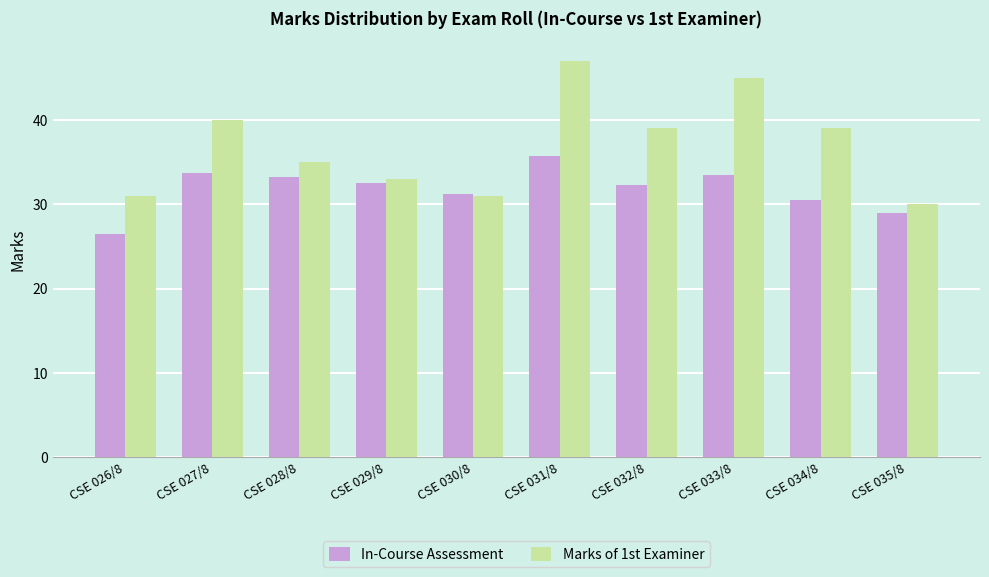

True or false: Marks of 1st Examiner has a value of 31.0 at CSE 026/8.

True